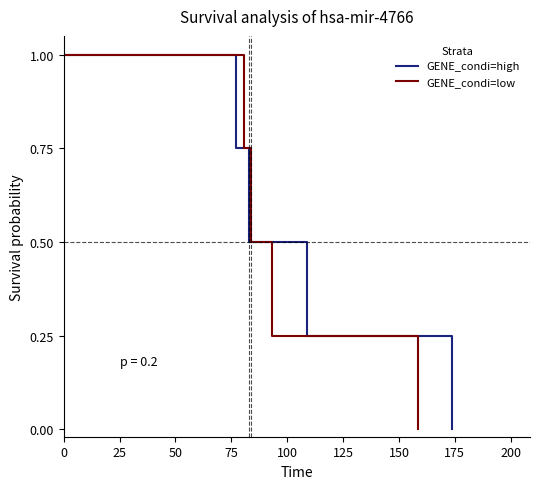

Which series has the largest range (max minus min)?

GENE_condi=high